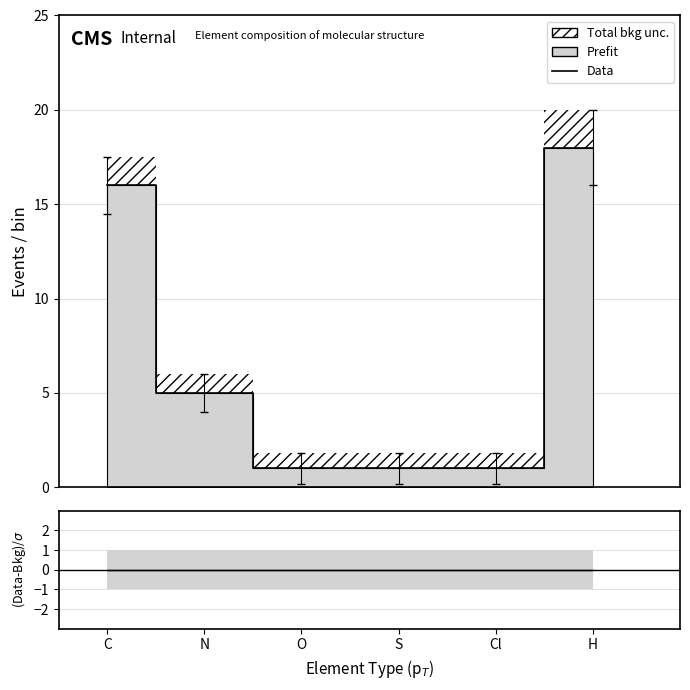

Is it true that the value at H is 24?

False